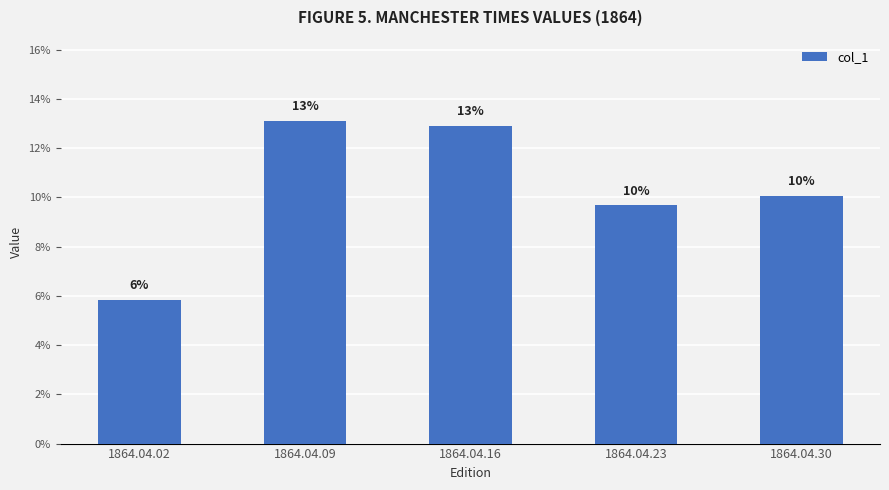

At which category does the chart reach its minimum across all series?

1864.04.02